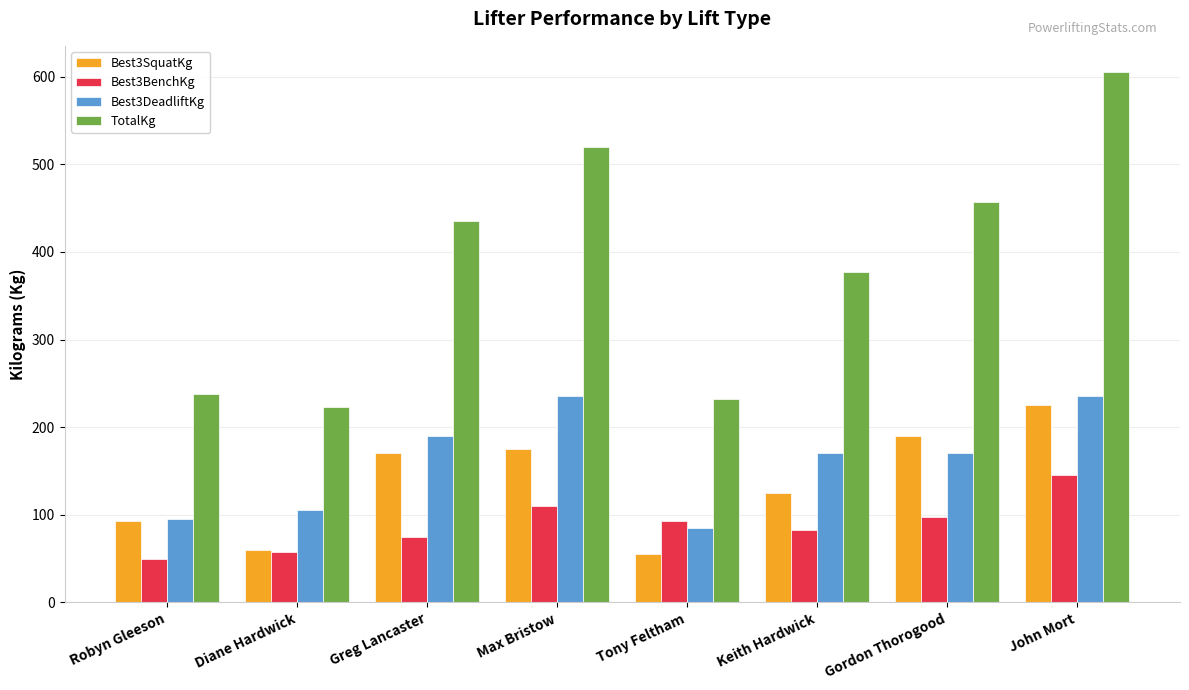

What is the difference between the TotalKg values at Gordon Thorogood and Keith Hardwick?

80.0